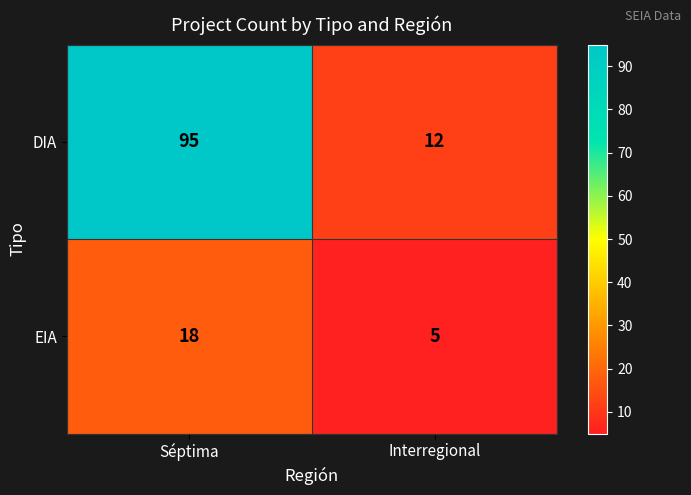

At which category does the chart reach its peak across all series?

Séptima